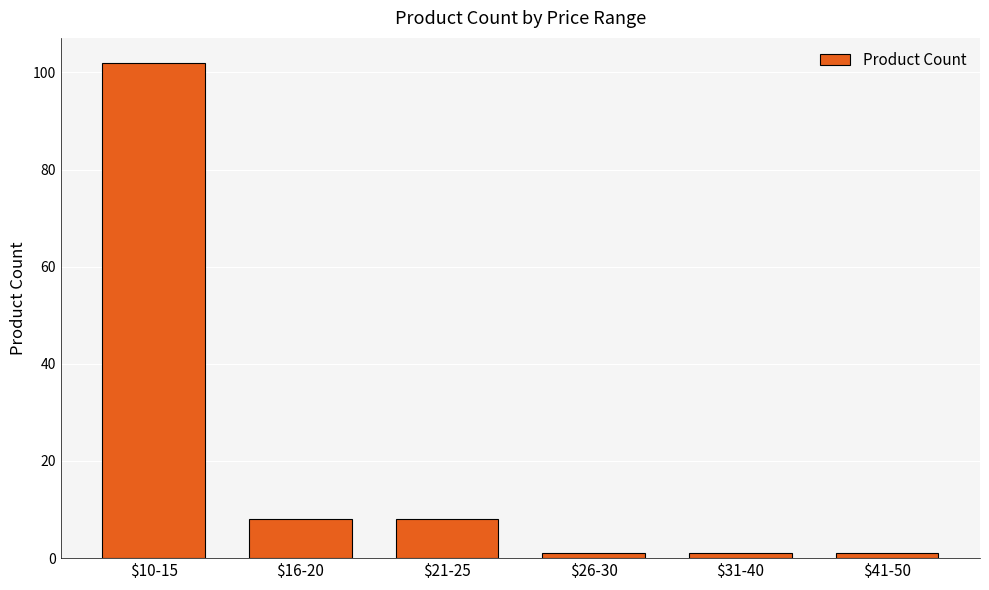

What is the label of the 2nd bar from the right?

$31-40